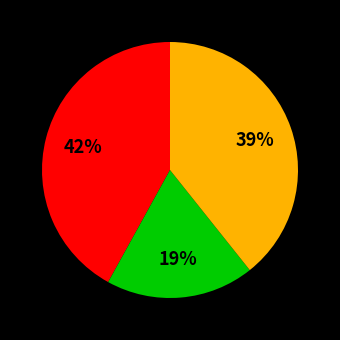

To the nearest percent, what is the difference between the largest and smallest slice percentages?

23%